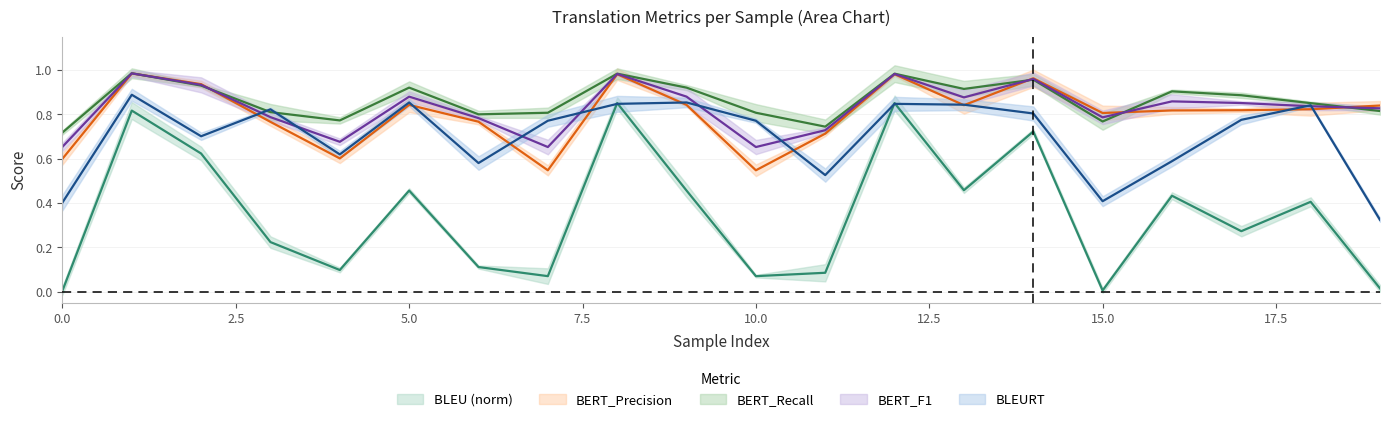

Count the number of data series in this chart.

5